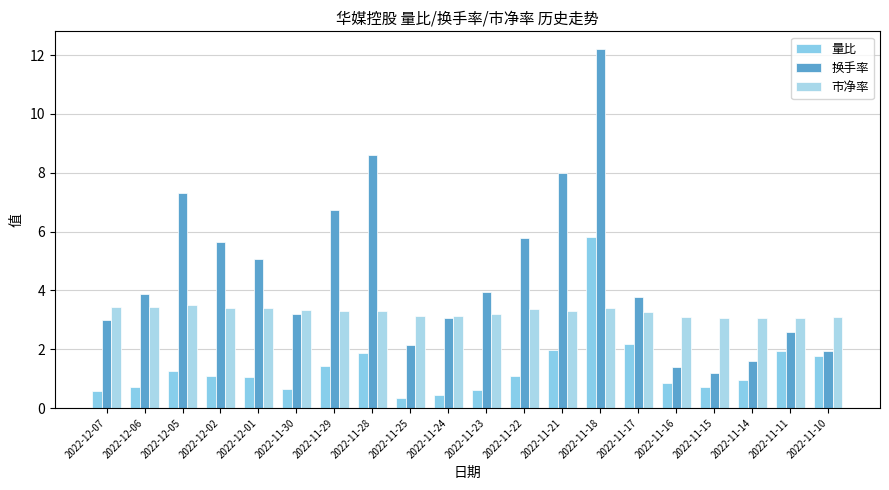

What are all the series names shown in the legend?

量比, 换手率, 市净率